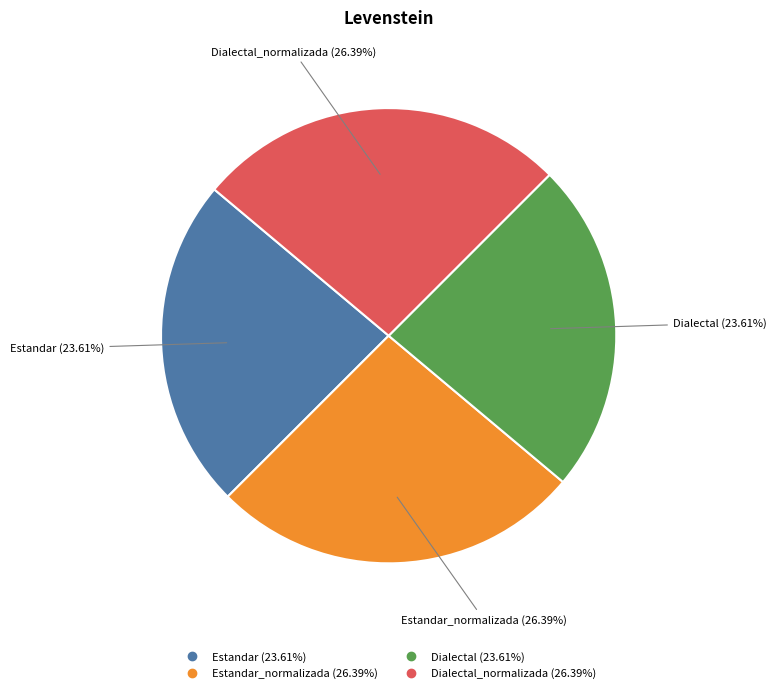

Is there any slice that represents more than half of the pie?

No